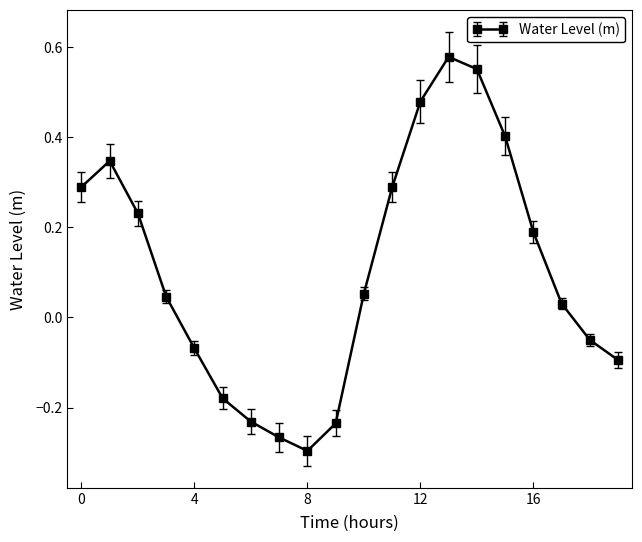

How many points are lower than both their immediate neighbors (excluding endpoints)?

1